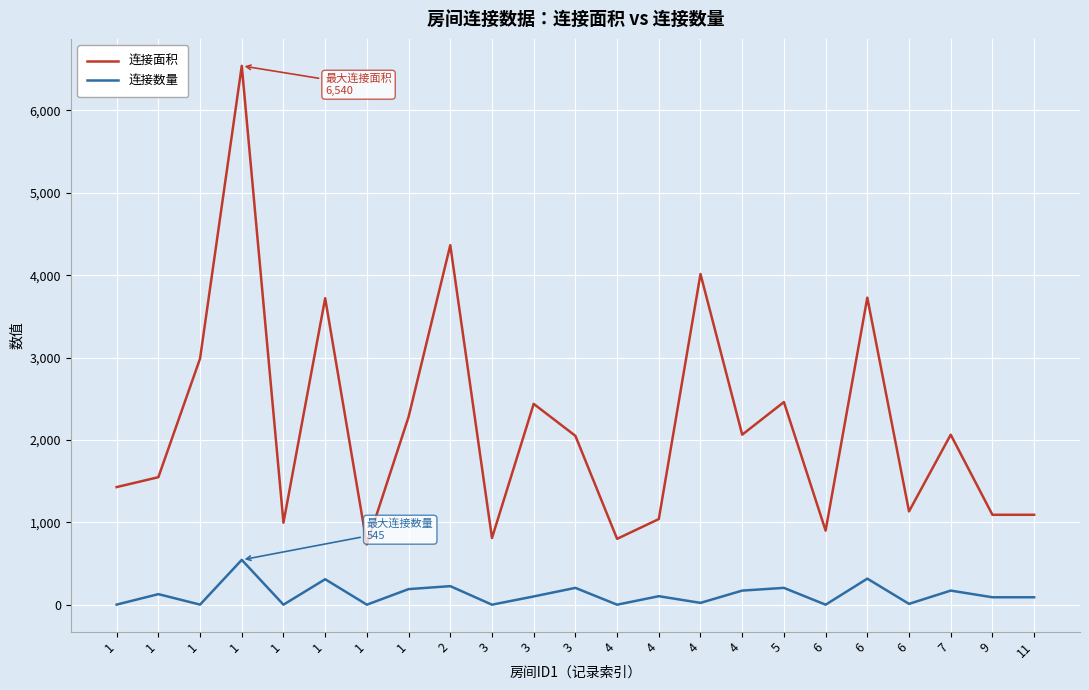

Which has a higher value, 3 or 5?

5